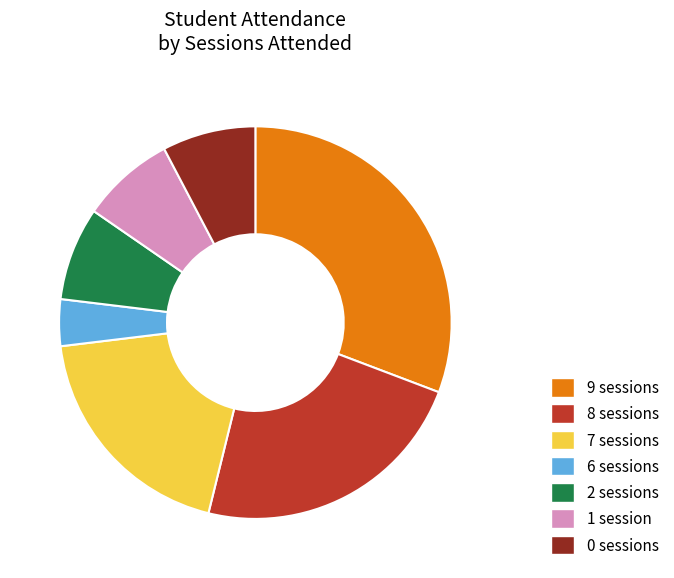

What is the smallest slice in the pie chart?

6 sessions